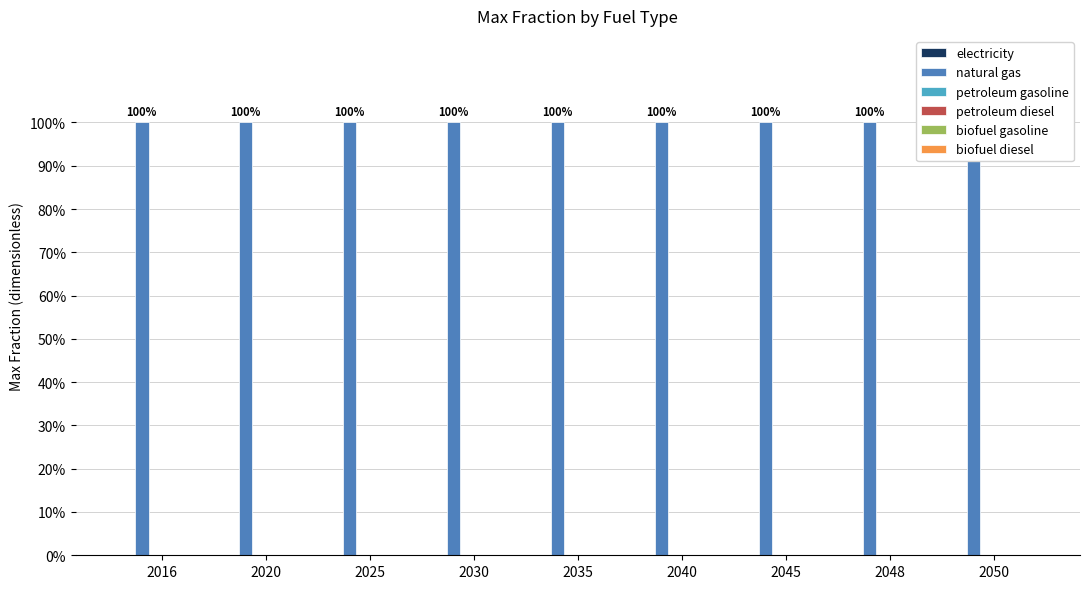

What are all the series names shown in the legend?

electricity, natural gas, petroleum gasoline, petroleum diesel, biofuel gasoline, biofuel diesel